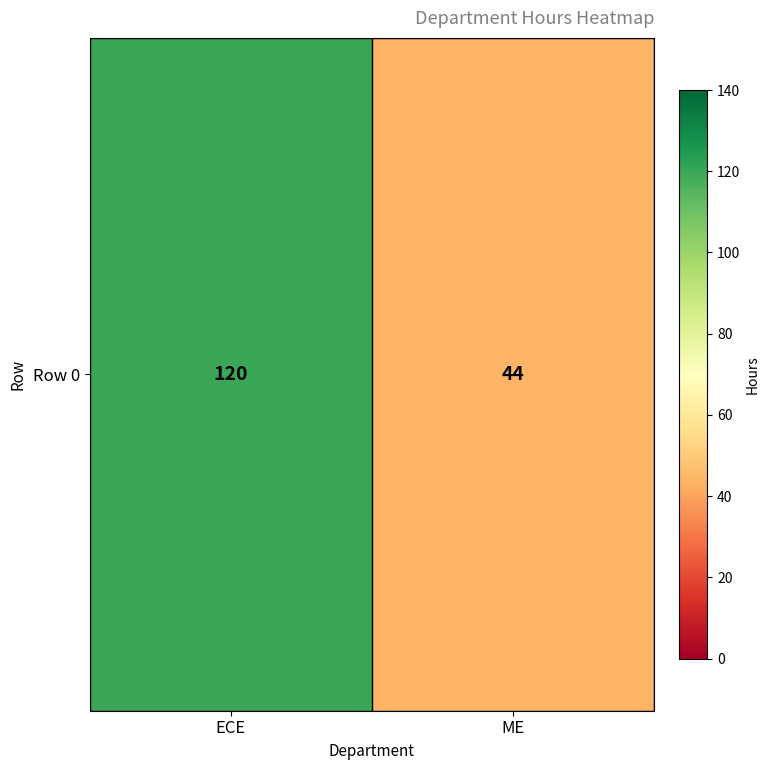

What is the change in value from ECE to ME?

-76